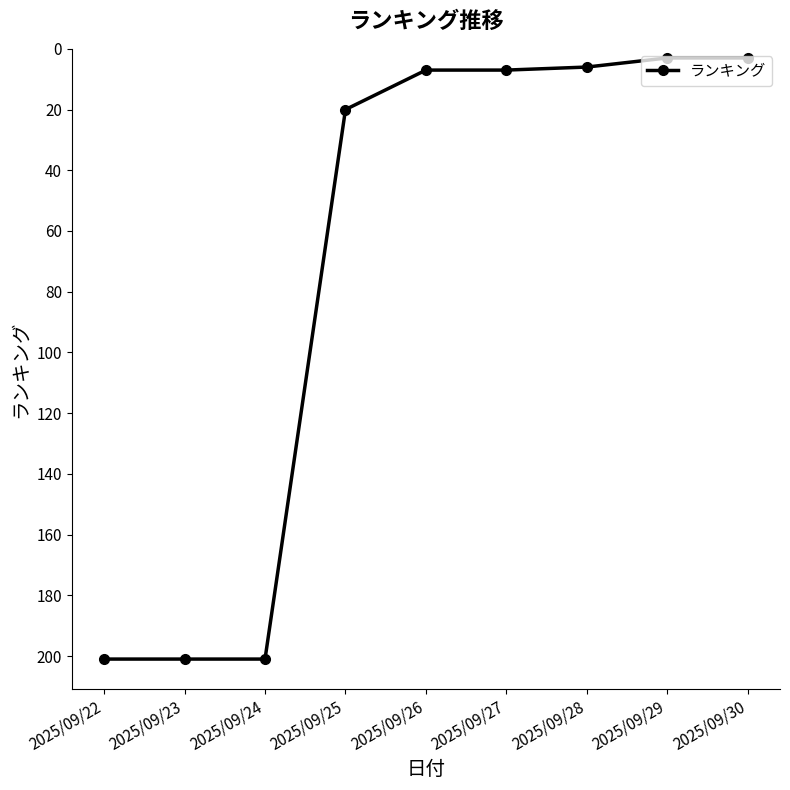

Between 2025/09/29 and 2025/09/23, which is larger?

2025/09/23